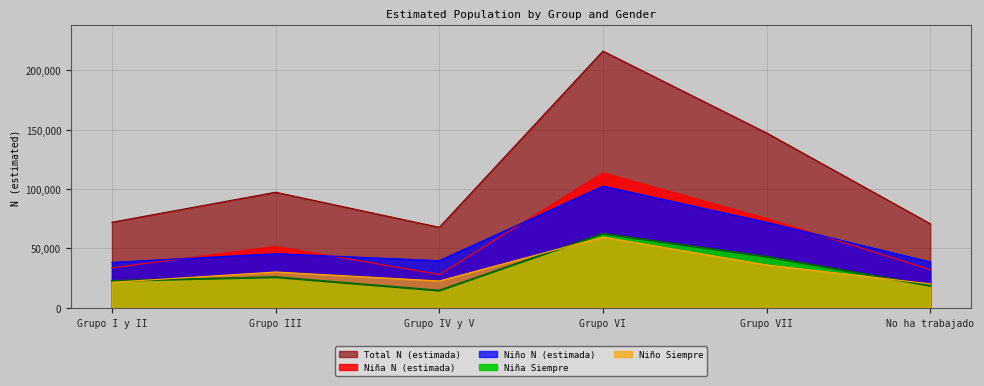

Reading left to right, what are all the values shown in this chart?

Niña N (estimada): 33825	51738	28102	113720	75245	32193
Niño N (estimada): 38291	45628	39729	102503	72054	38660
Total N (estimada): 72117	97365	67830	216223	147299	70853
Niña Siempre: 22659	25790	14485	62345	43000	18553
Niño Siempre: 21524	30203	22669	59593	36131	20193